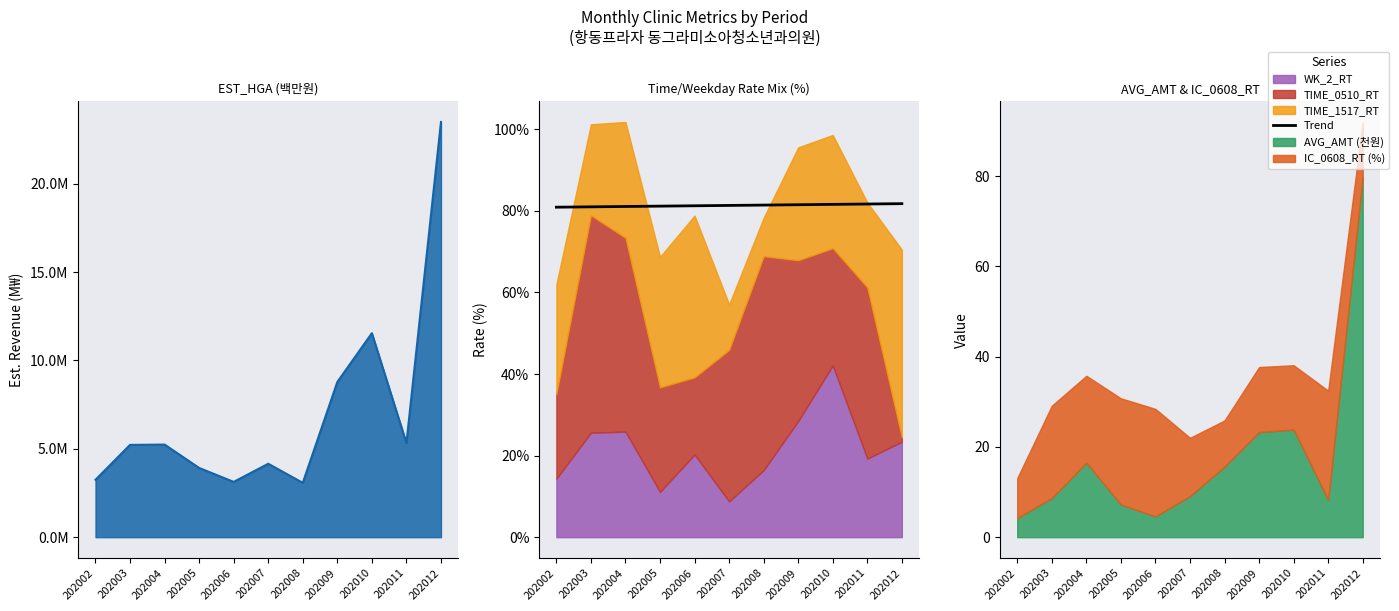

The chart shows a value of 81.4 at 202008. True or false?

True